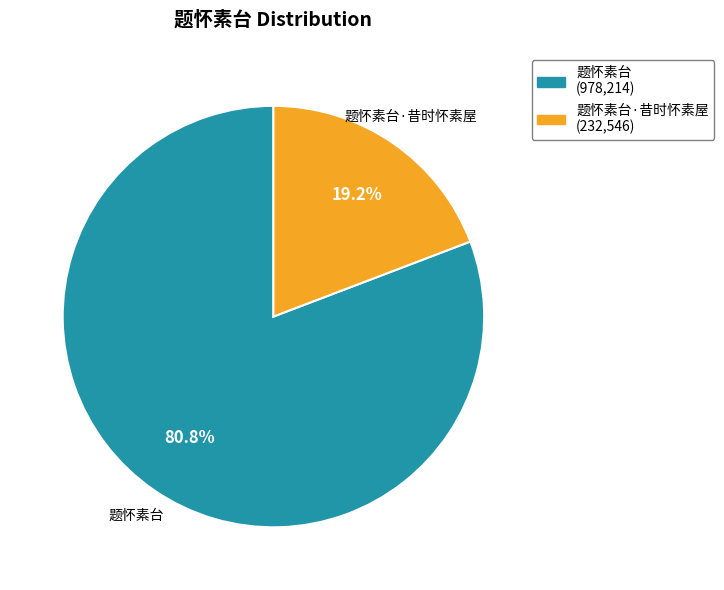

How many segments does this pie chart have?

2